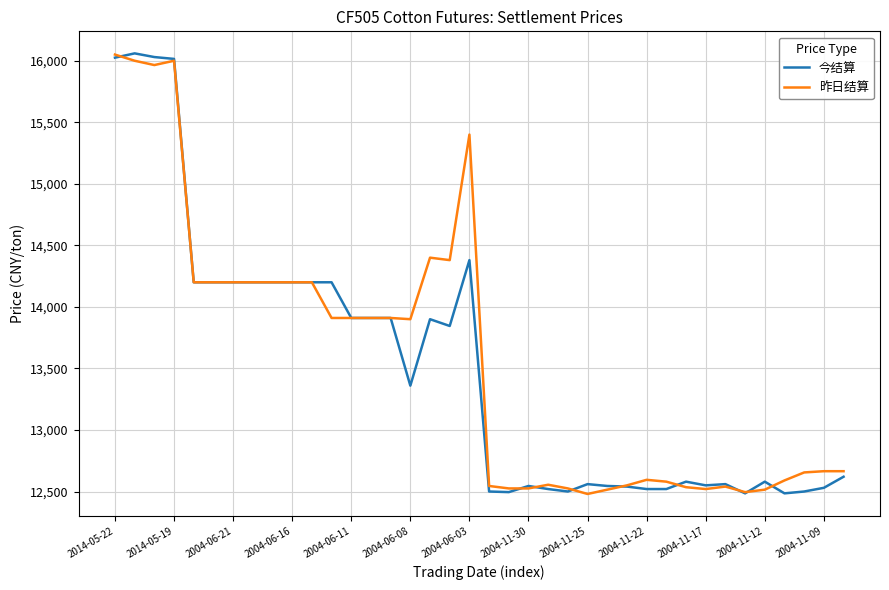

What is the minimum value for 昨日结算?

12480